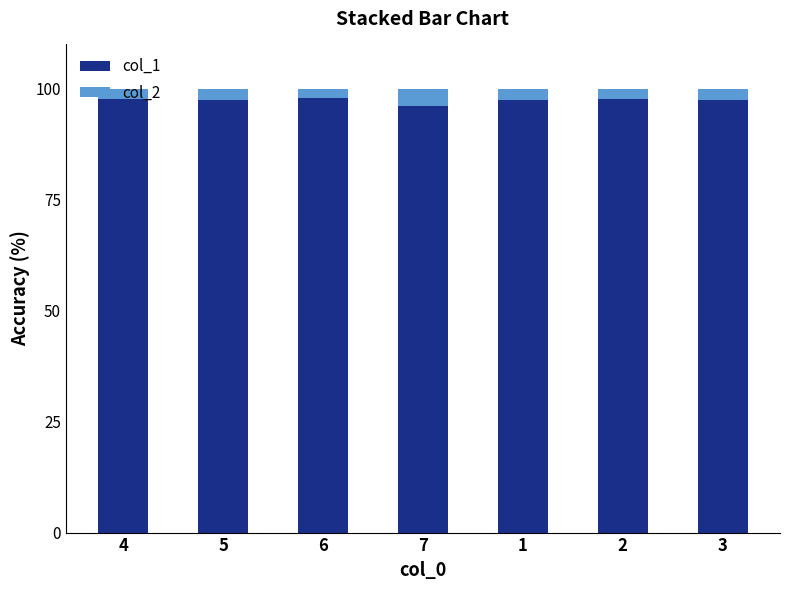

The value of col_1 at 7 is 96.2. True or false?

True